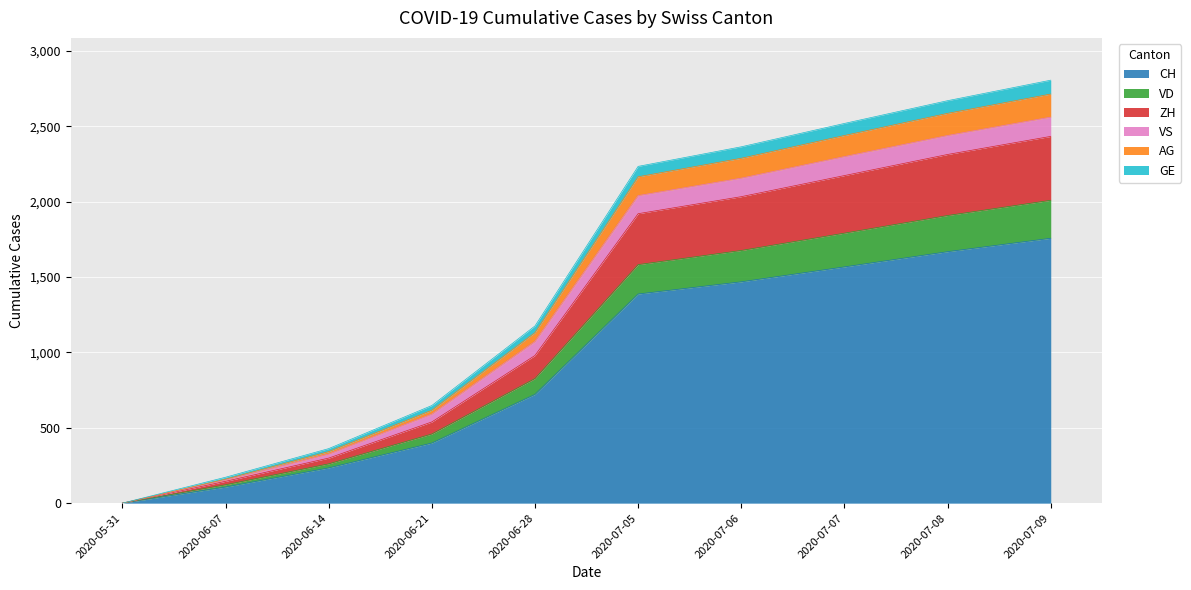

What is the difference between the maximum and second lowest values in the CH series?

1651